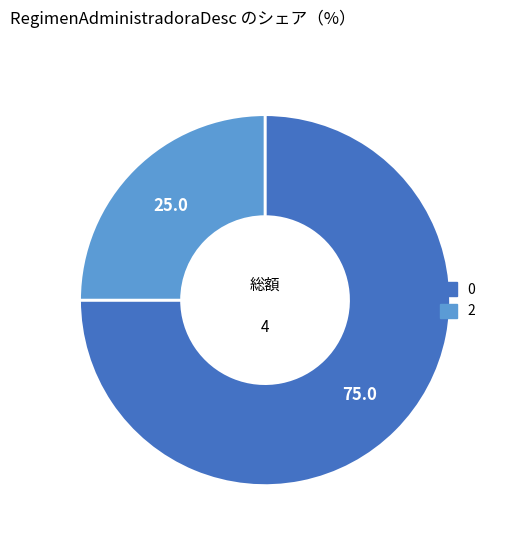

Rank the categories by value from lowest to highest.

2, 0